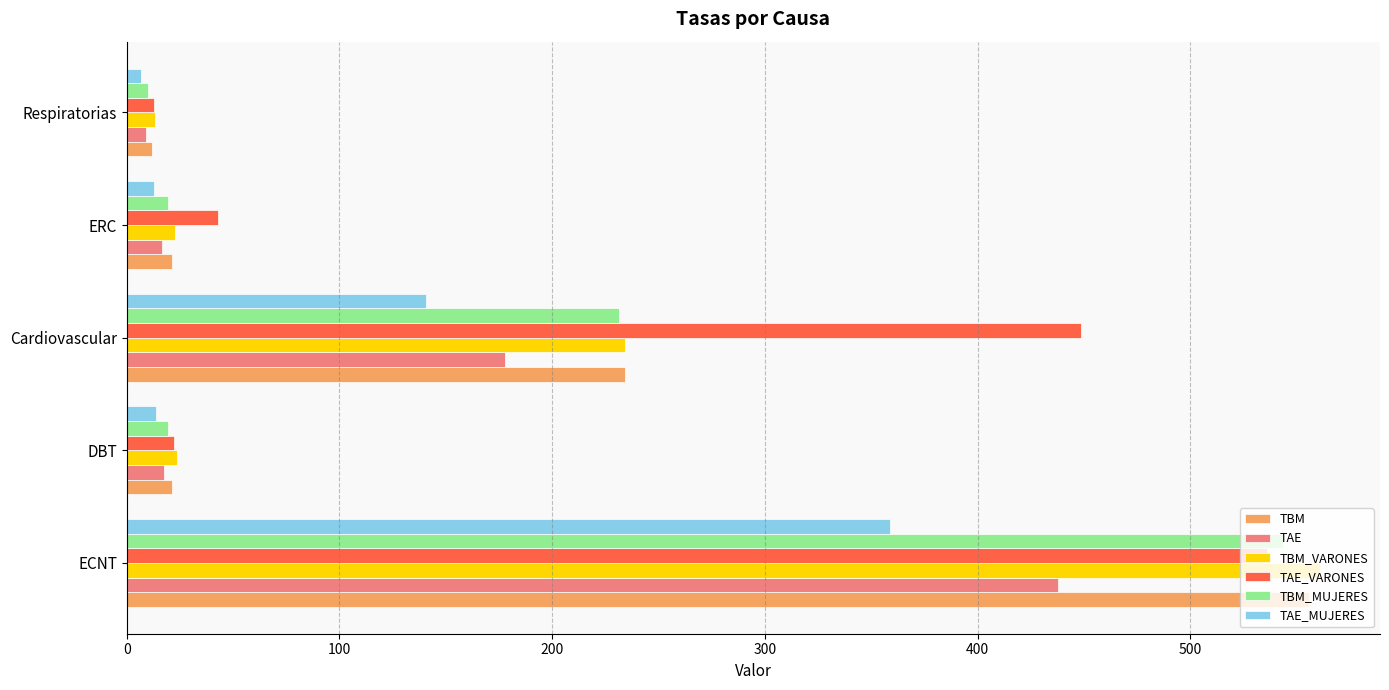

Is it true that TAE equals 271.4 at ECNT?

False